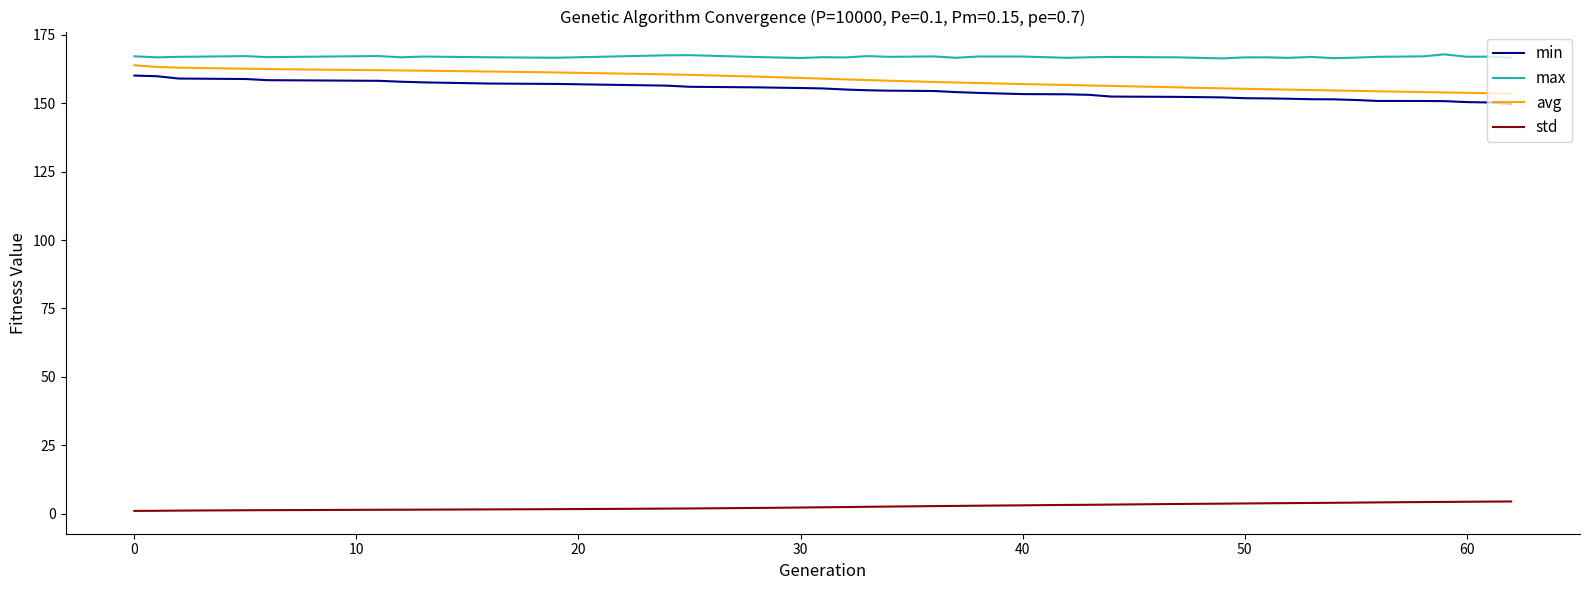

What is the maximum value for max?

167.9